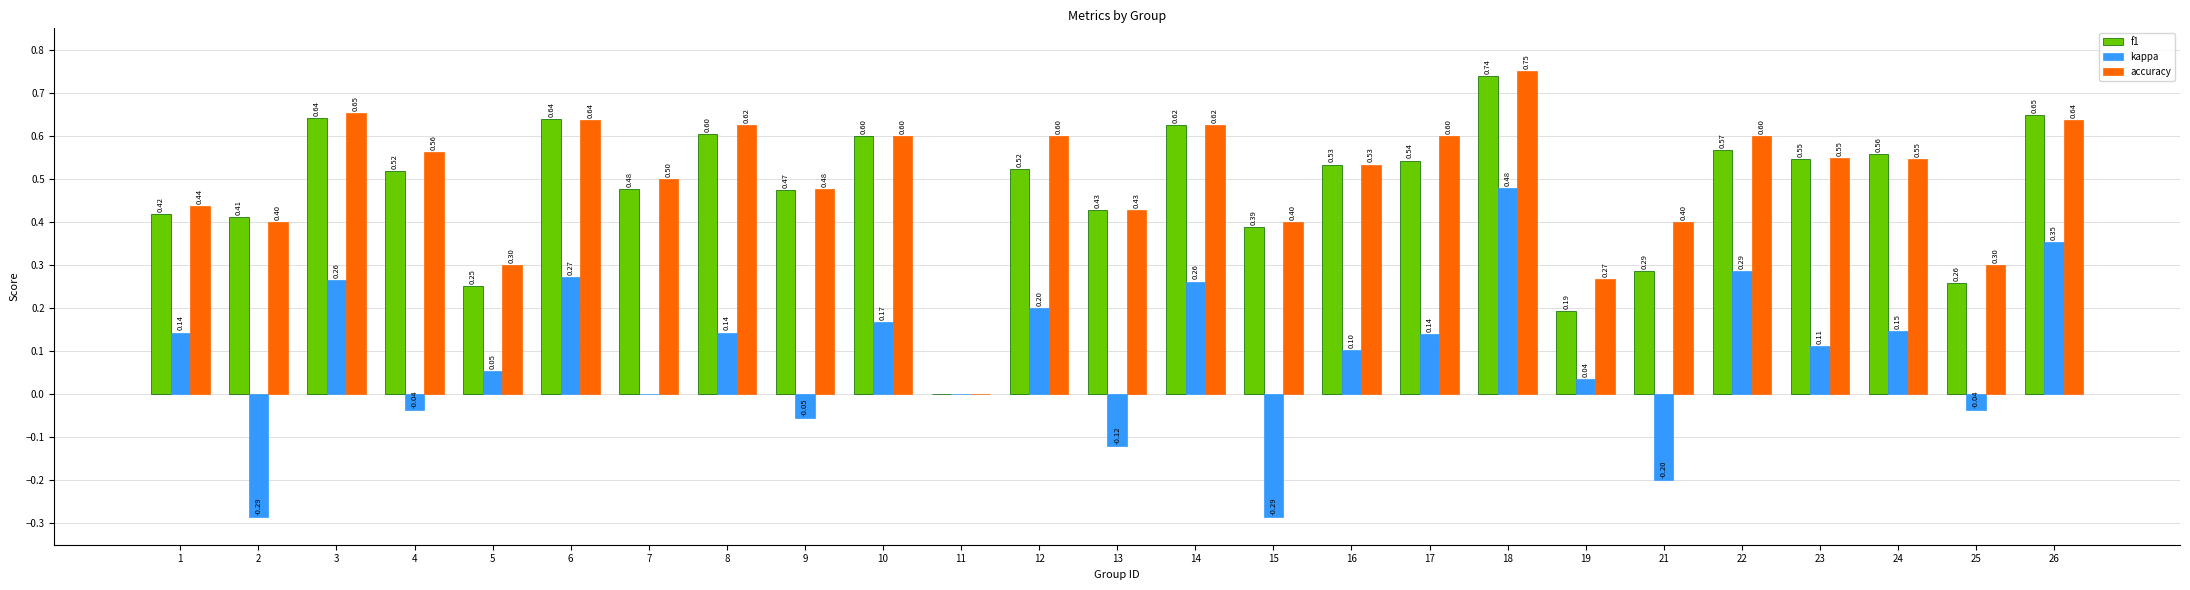

The accuracy series shows 0.3 at 25. True or false?

True